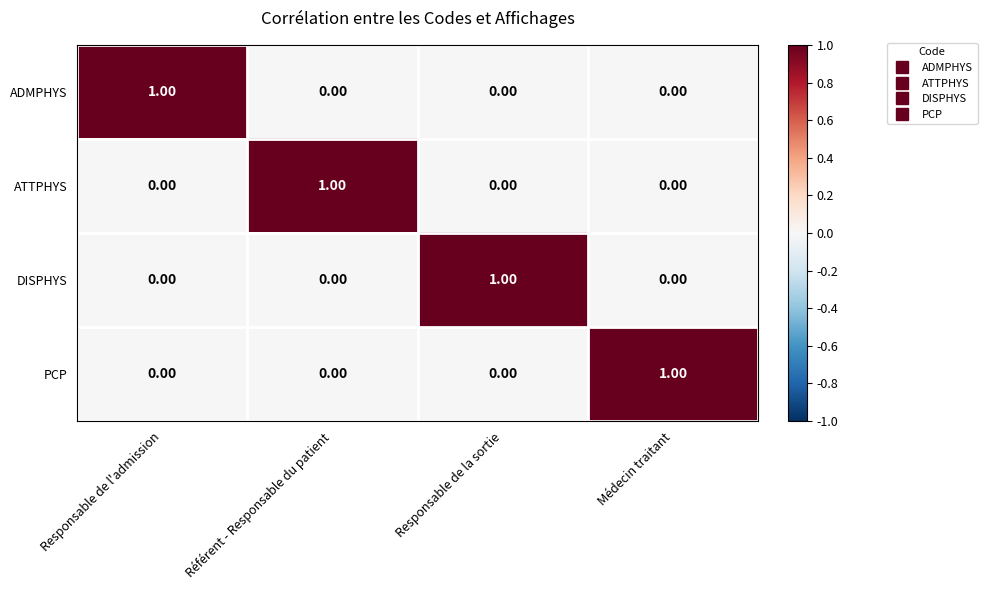

At which label does ADMPHYS reach its peak?

Responsable de l'admission